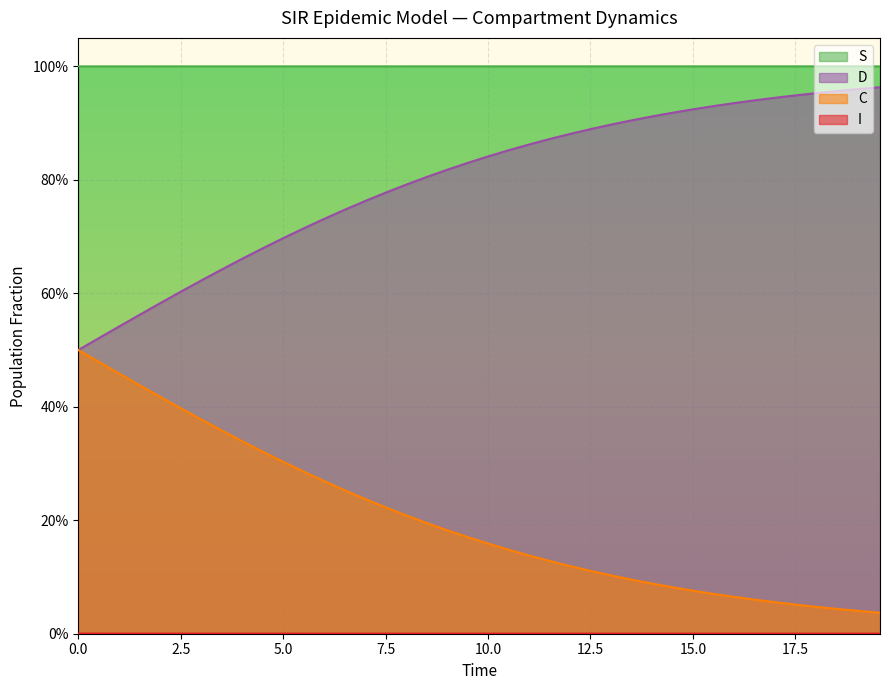

What is the difference between the highest and lowest values at 10.0?

1.0